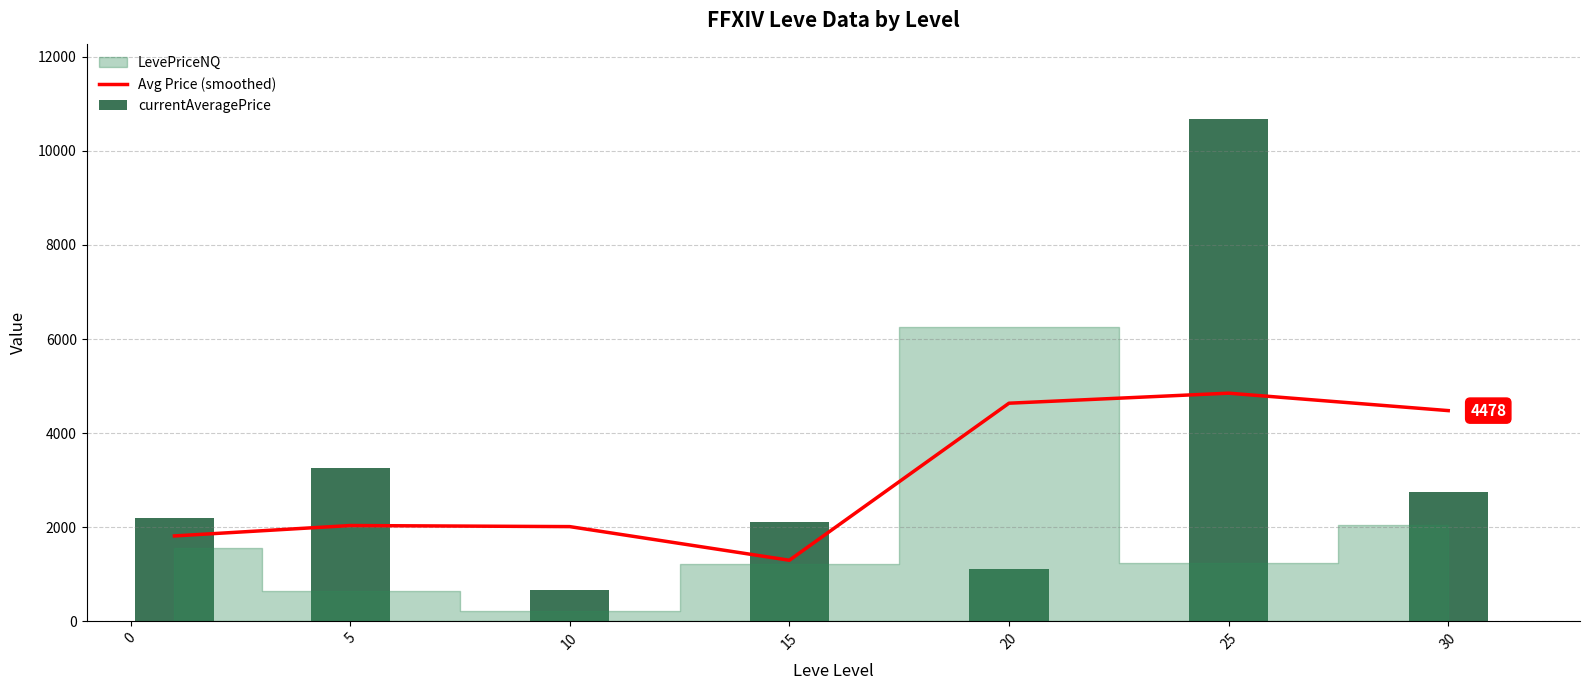

At how many categories does at least one series exceed 8615?

1